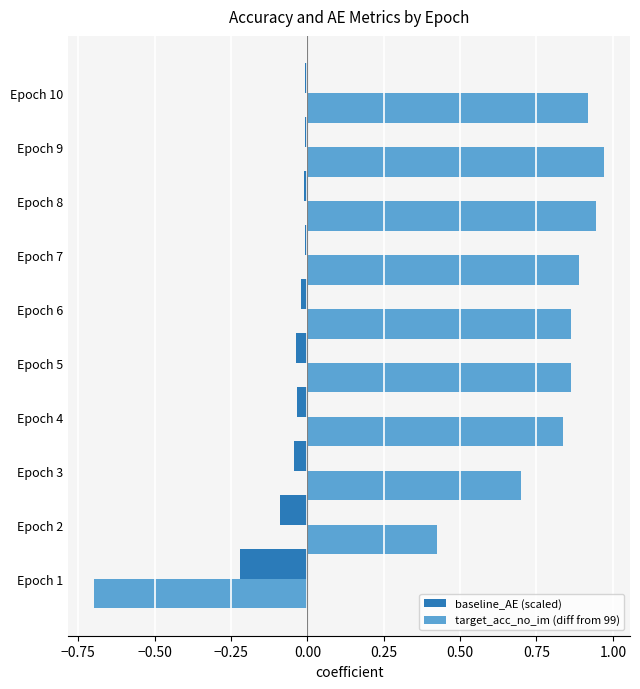

Is it true that baseline_AE (scaled) equals -0.0 at Epoch 7?

True